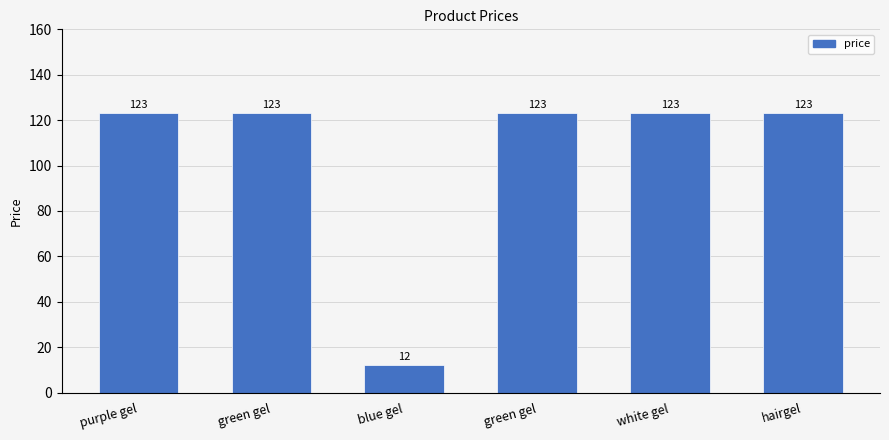

Does the chart contain any negative values?

No